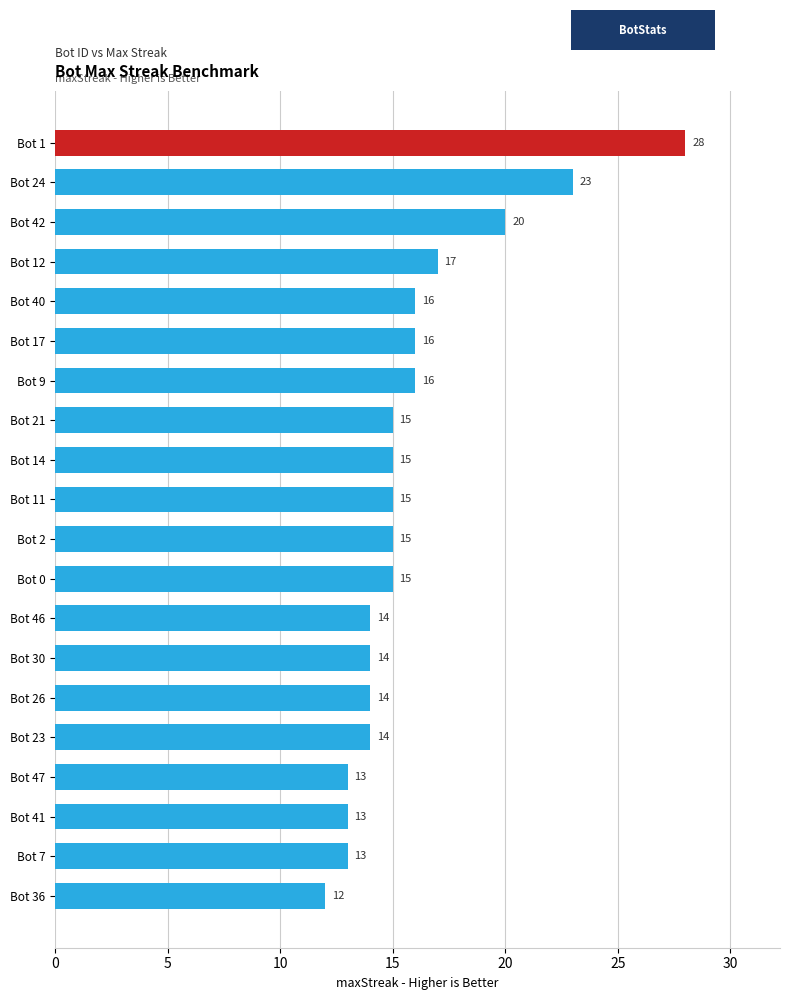

Read the value at Bot 47.

13